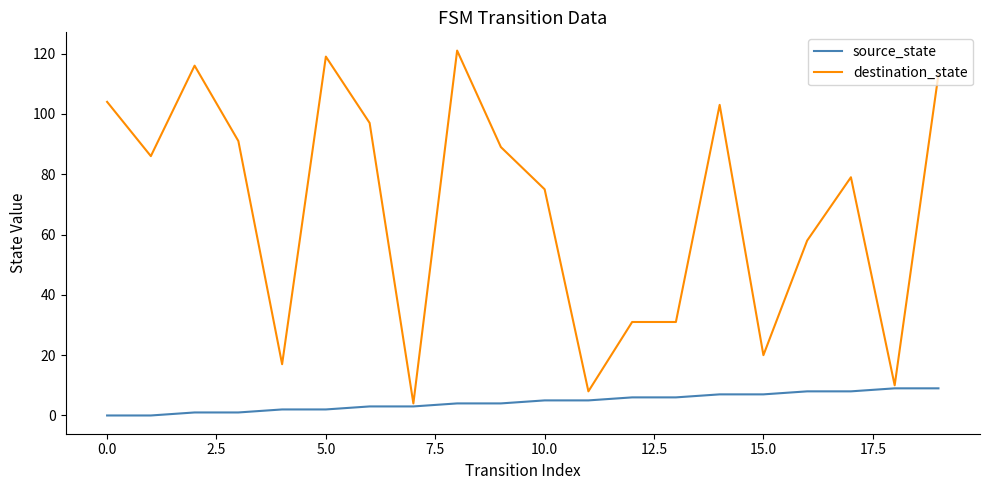

List the series in order of their overall mean, highest first.

destination_state, source_state